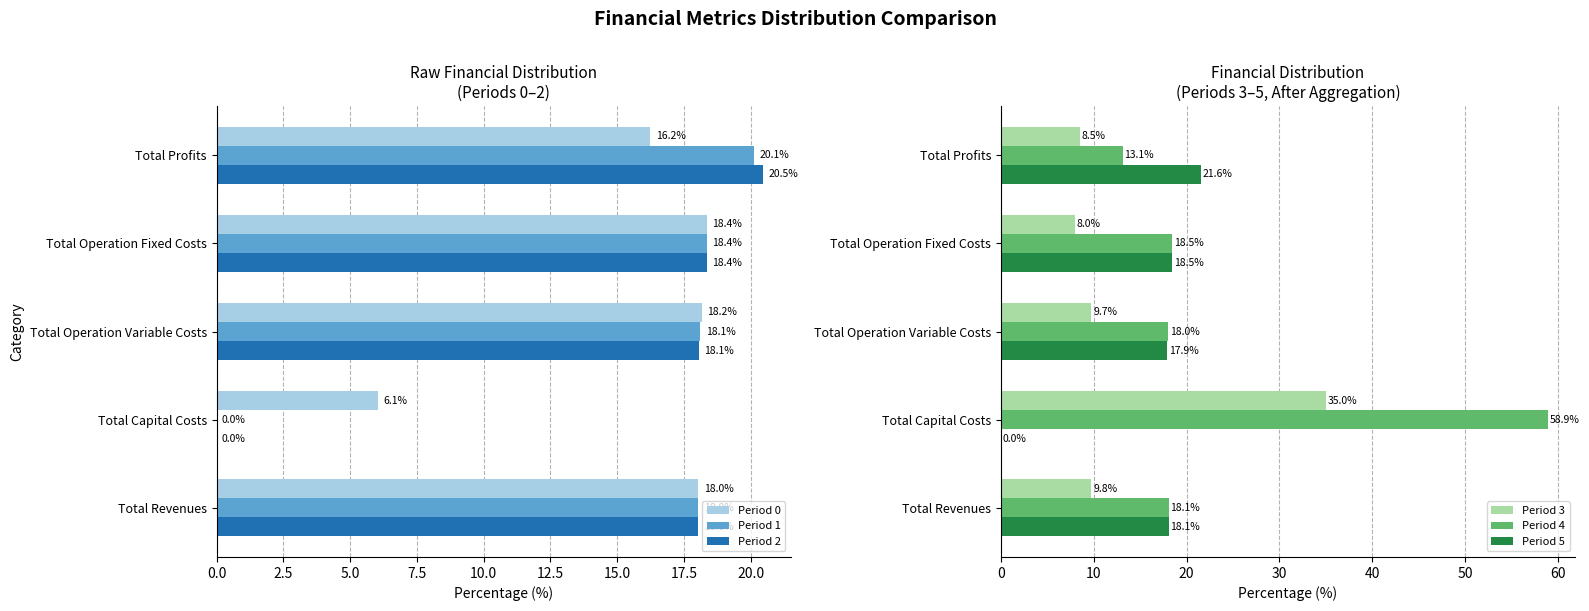

What is the difference between the maximum and minimum values in the Period 5 series?

21.6